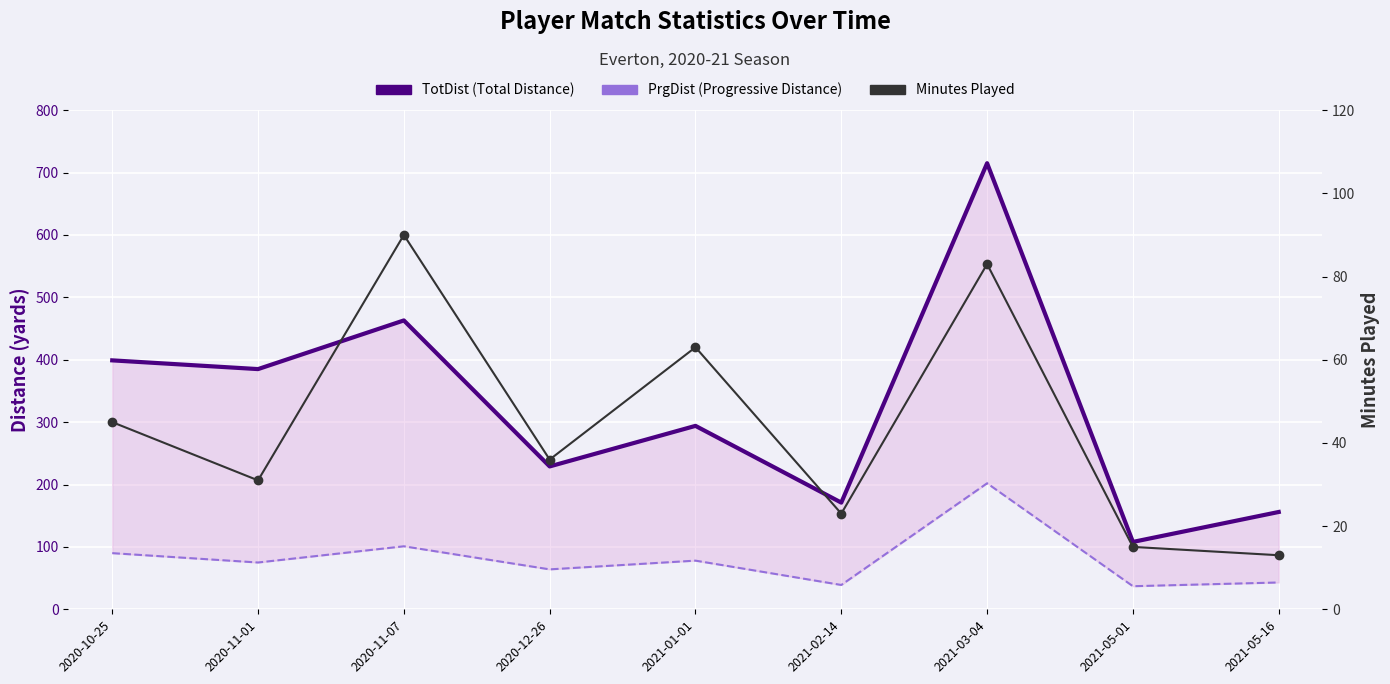

How many distinct data groups are displayed?

3